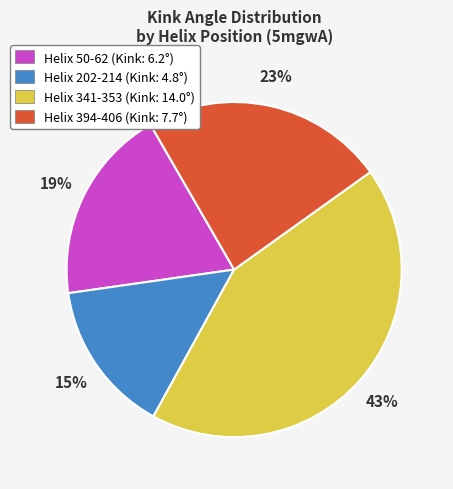

Is the sum of Helix 341-353 (Kink: 14.0°) and Helix 394-406 (Kink: 7.7°) greater than half?

Yes